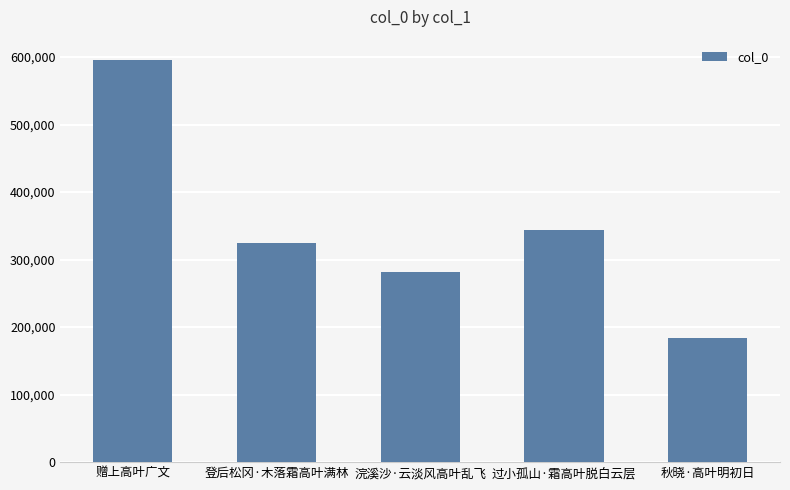

What is the sum of all values?

1730514